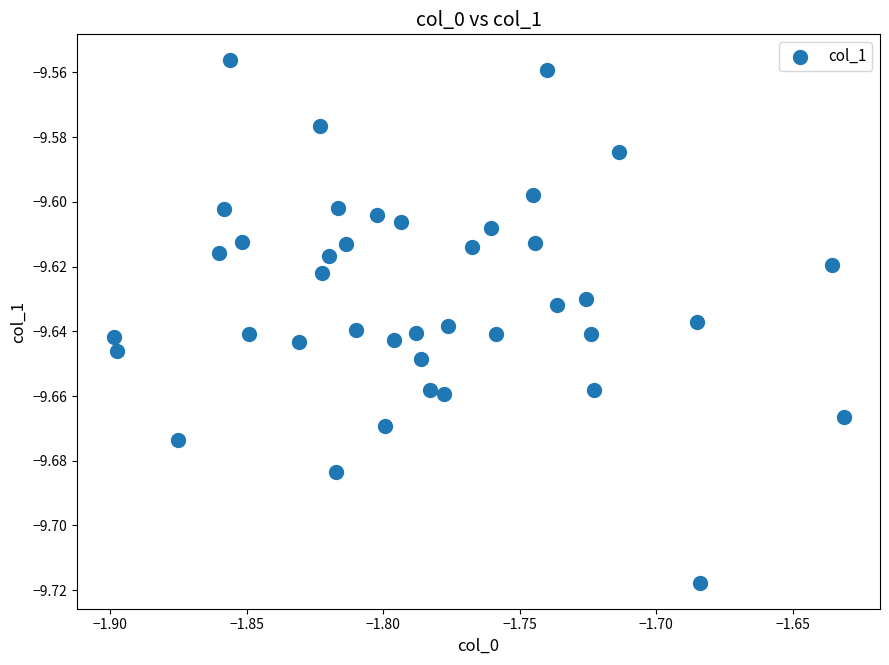

What is the range of X values (max minus min)?

0.3